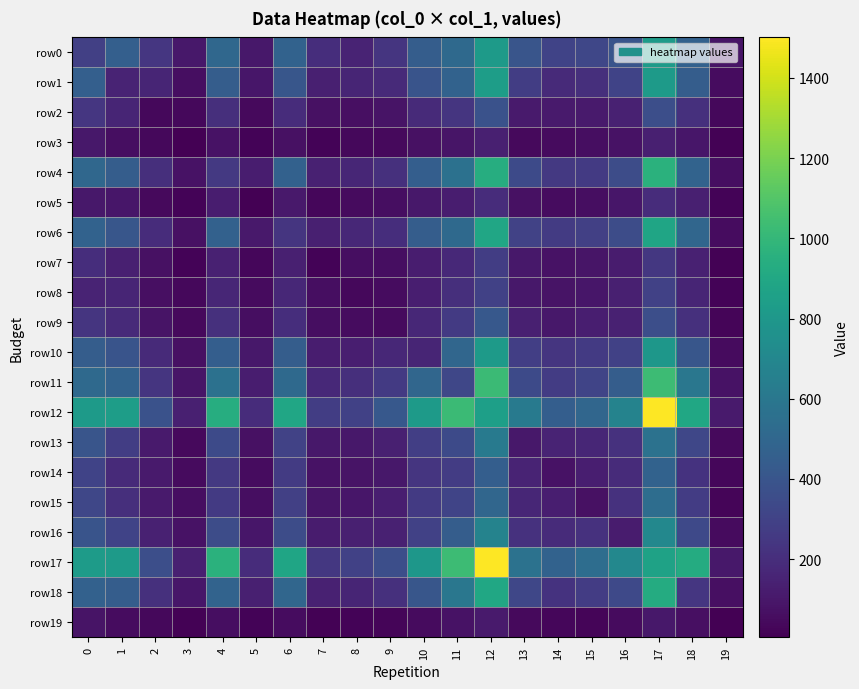

At how many categories does at least one series exceed 1148?

2